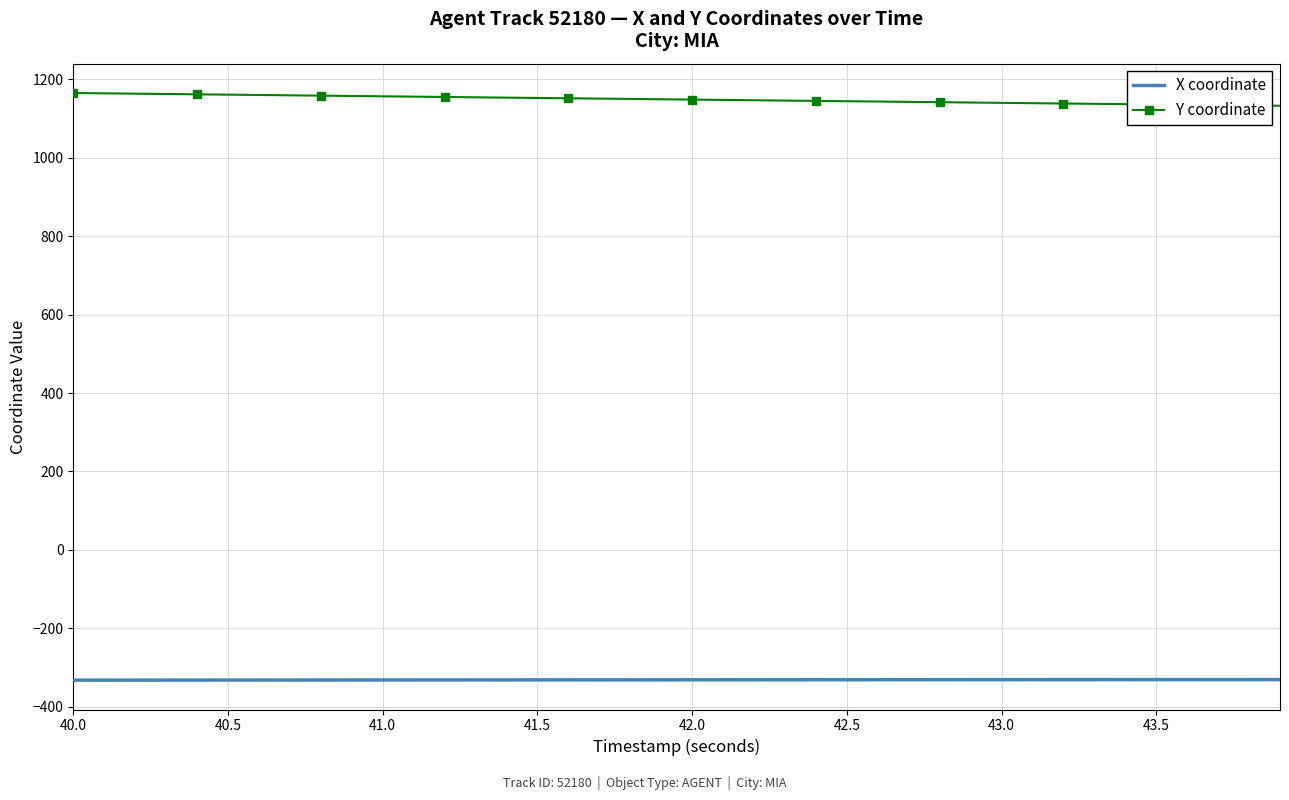

What is the greatest value displayed?

1165.0